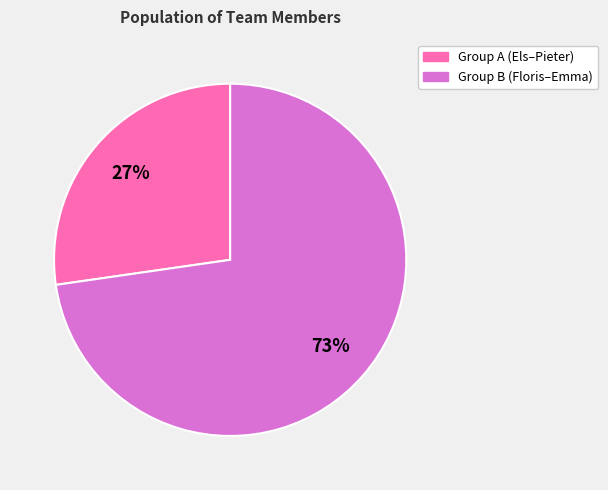

How many slices are in this pie chart?

2